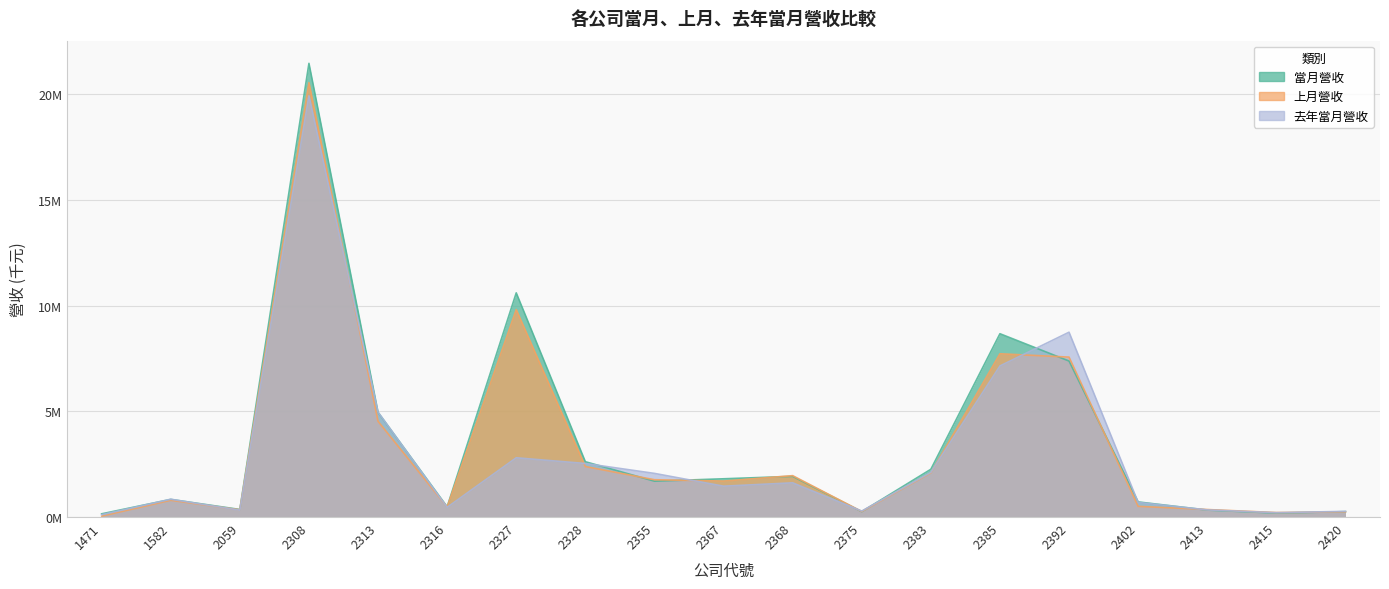

Is it true that 上月營收 equals 0.0 at 1471?

True